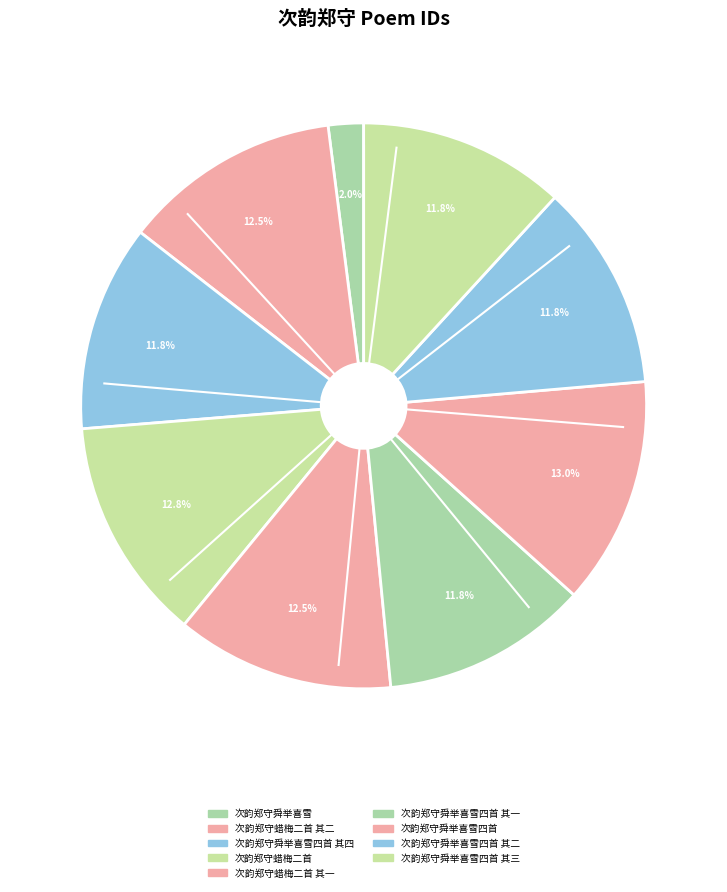

Count the number of slices in the pie.

9